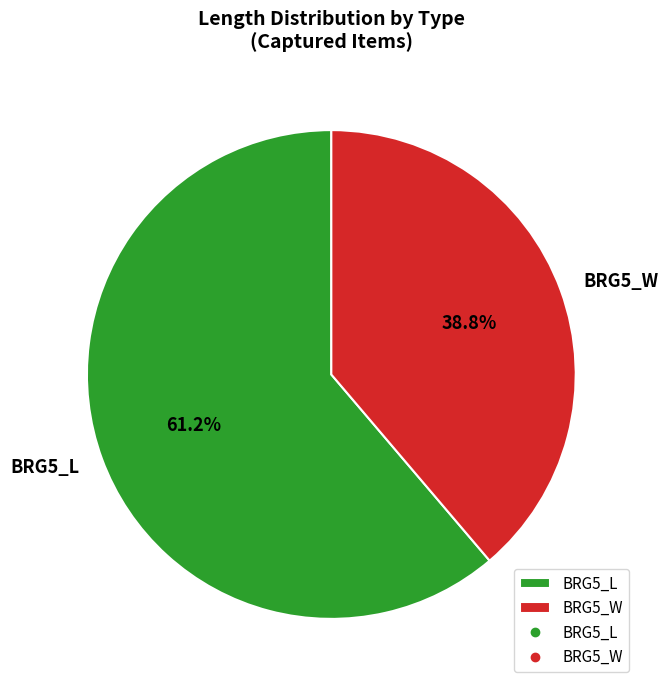

What is the ratio of the value at BRG5_L to the value at BRG5_W?

1.6